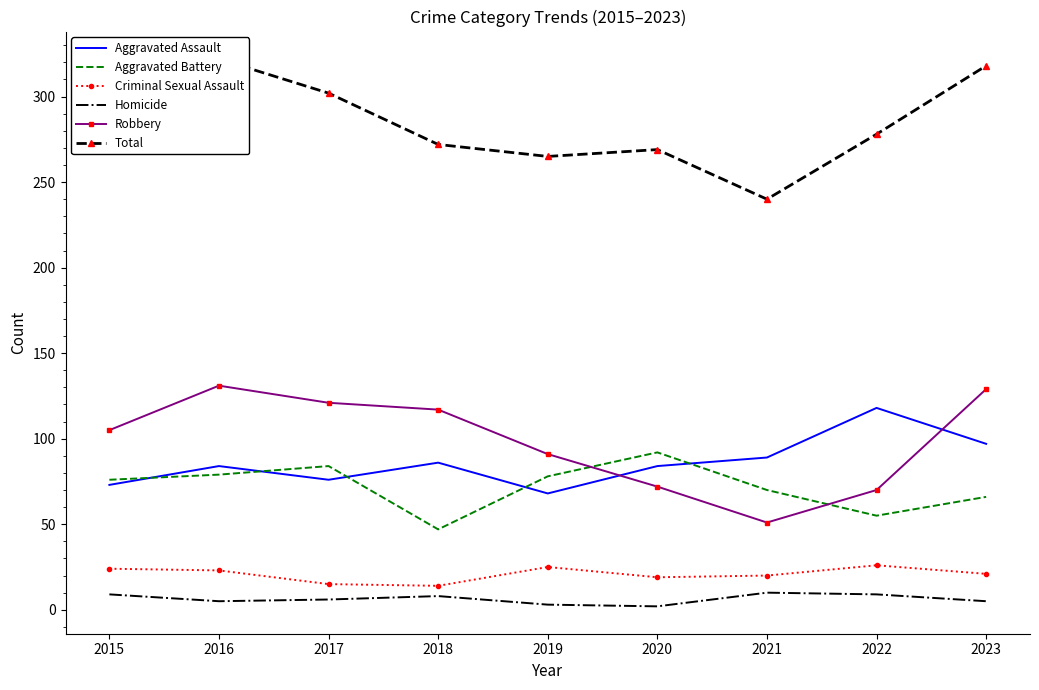

Which series changed the most between 2017 and 2022?

Robbery